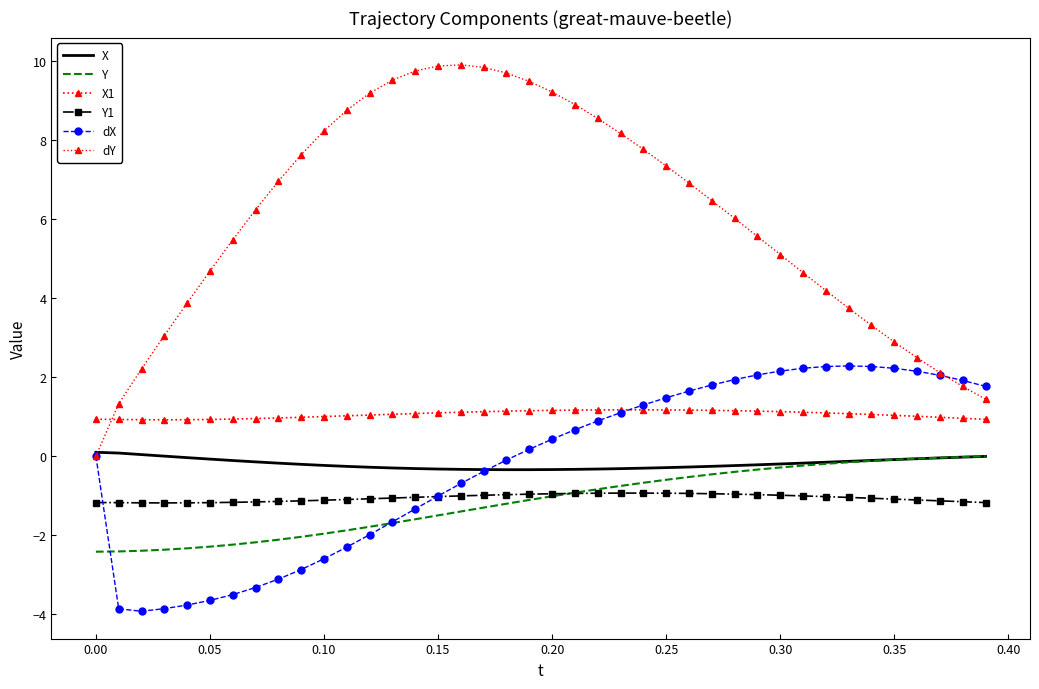

Which series has the largest range (max minus min)?

dY